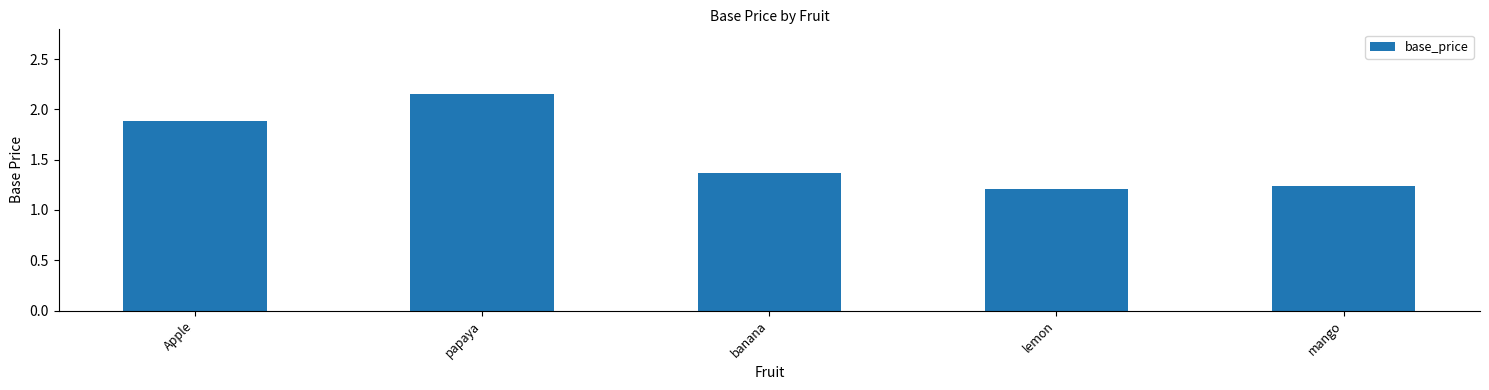

List the labels in order of value, largest first.

papaya, Apple, banana, mango, lemon